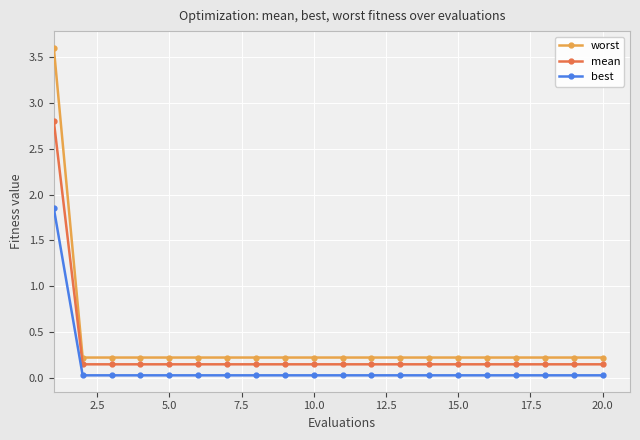

Which series has the widest spread of values?

worst